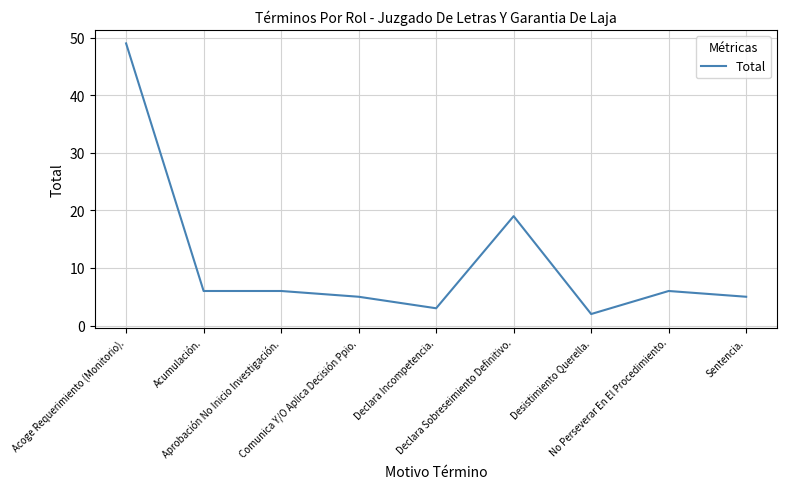

What is the maximum value shown in the chart?

49